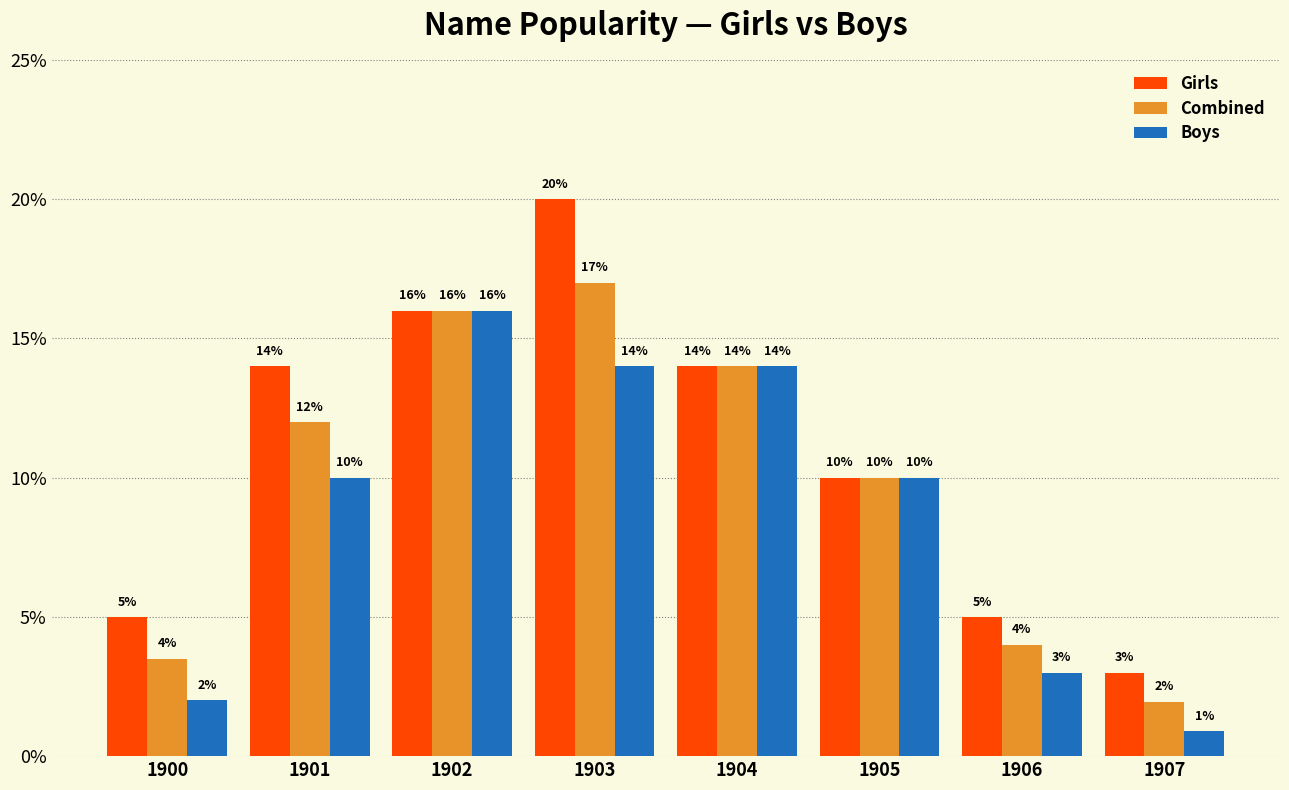

How many data points in Girls are less than 14?

4